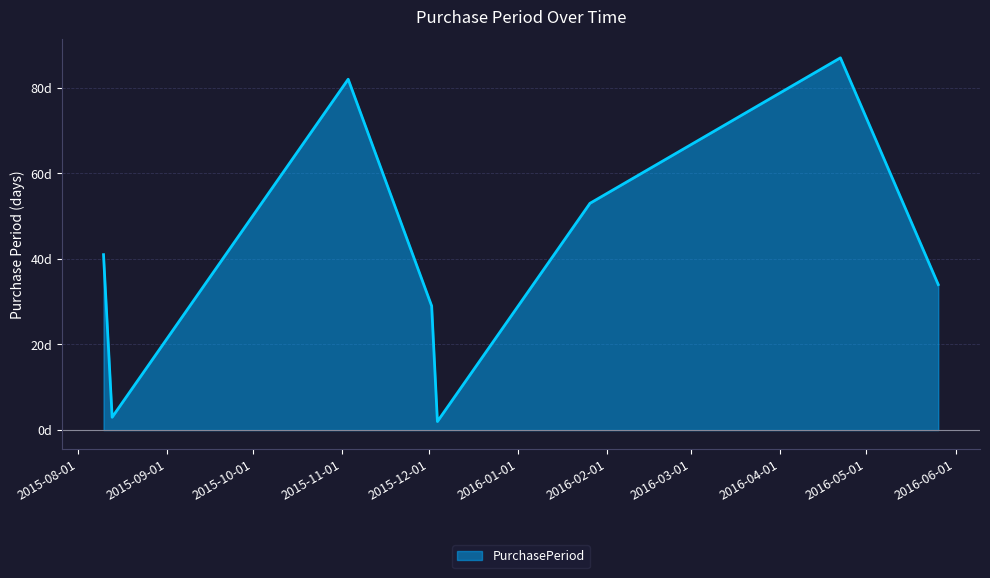

What is the minimum value shown in the chart?

2